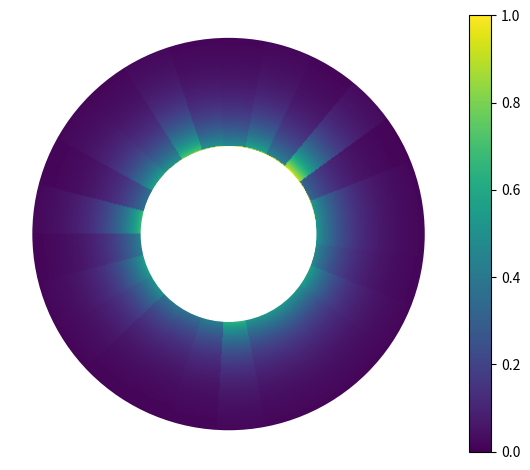

Where is the data nearest to the value 0?

11